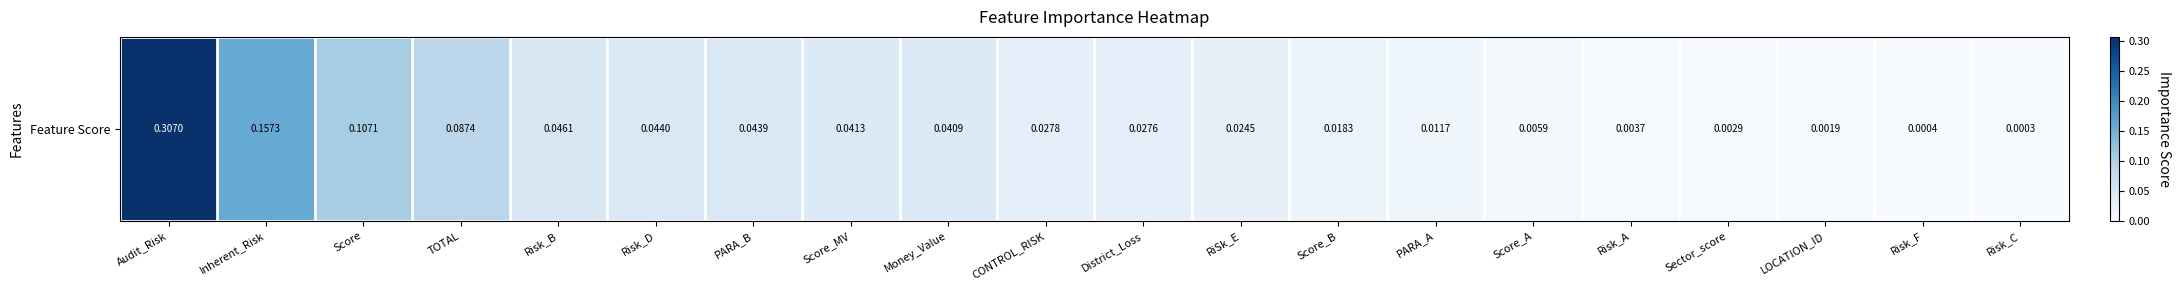

Rank the categories by value from highest to lowest.

Audit_Risk, Inherent_Risk, Score, TOTAL, Risk_B, Risk_D, PARA_B, Score_MV, Money_Value, CONTROL_RISK, District_Loss, RiSk_E, Score_B, PARA_A, Score_A, Risk_A, Sector_score, LOCATION_ID, Risk_F, Risk_C